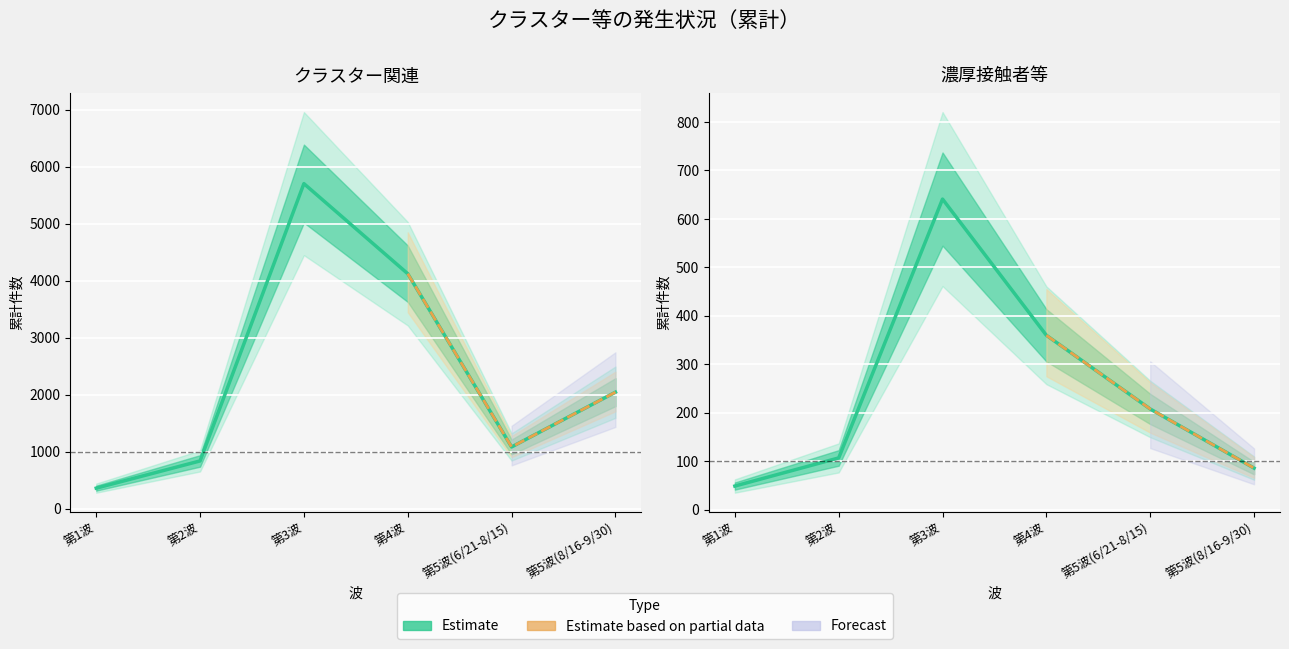

Where is the first local maximum for 濃厚接触者等?

第3波